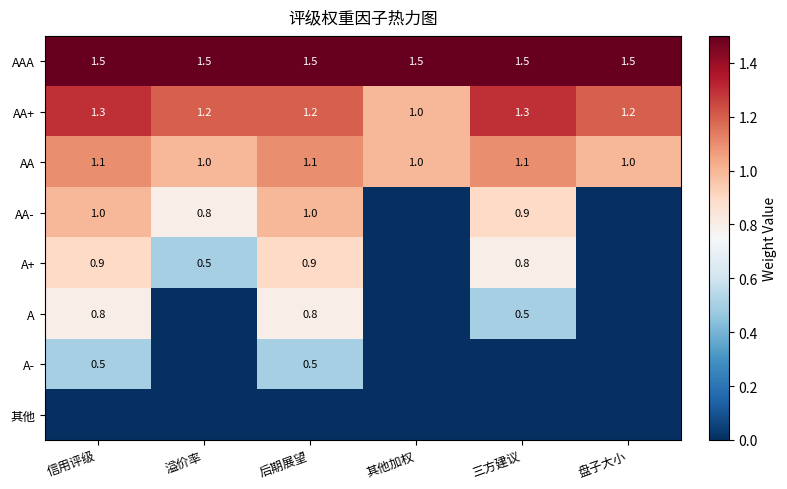

Read the AA+ value at 其他加权.

1.0